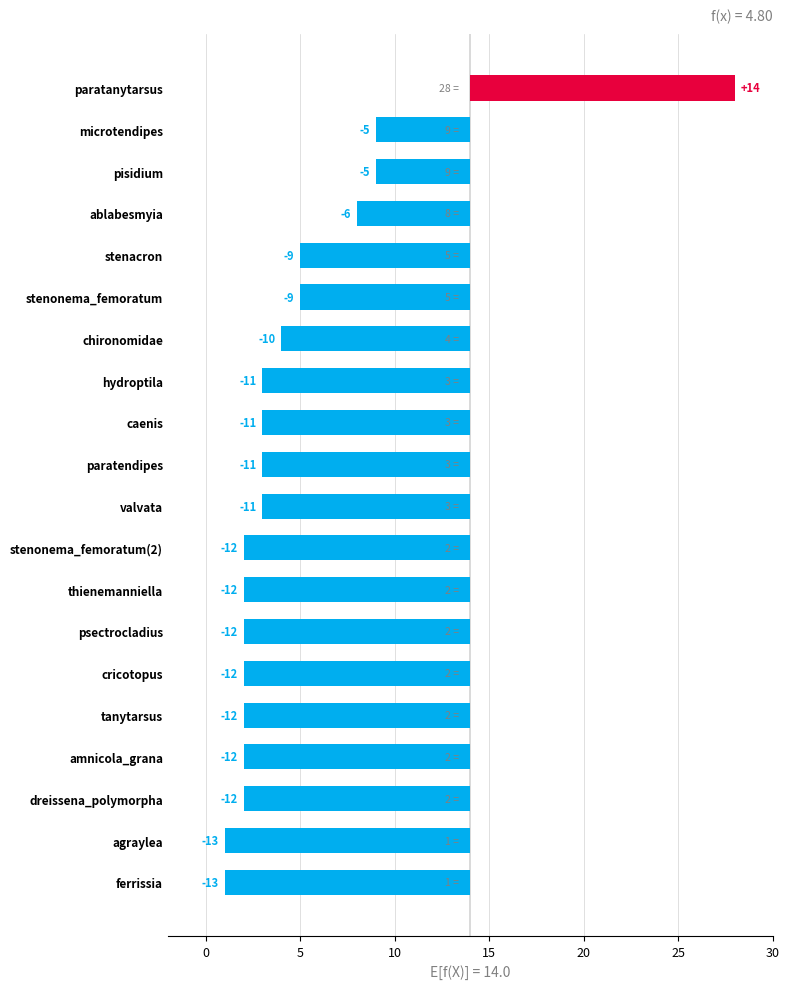

What is the value of the 9th bar from the left?

-12